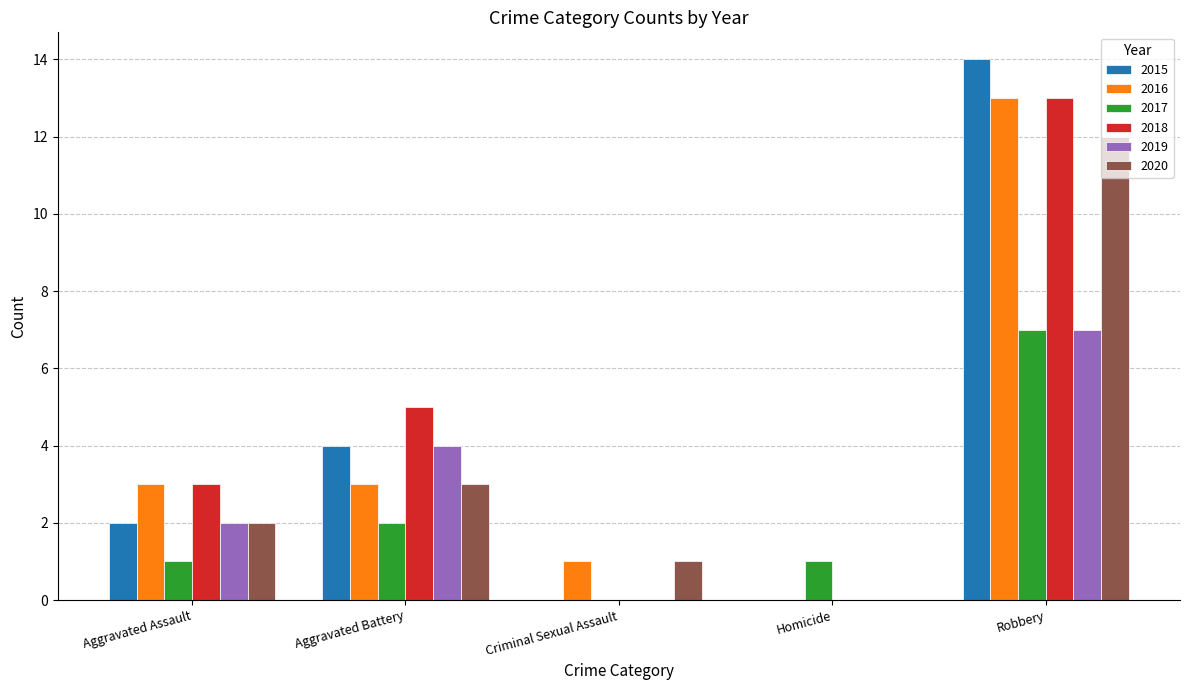

Are the bars grouped side by side (vs. stacked)?

Yes